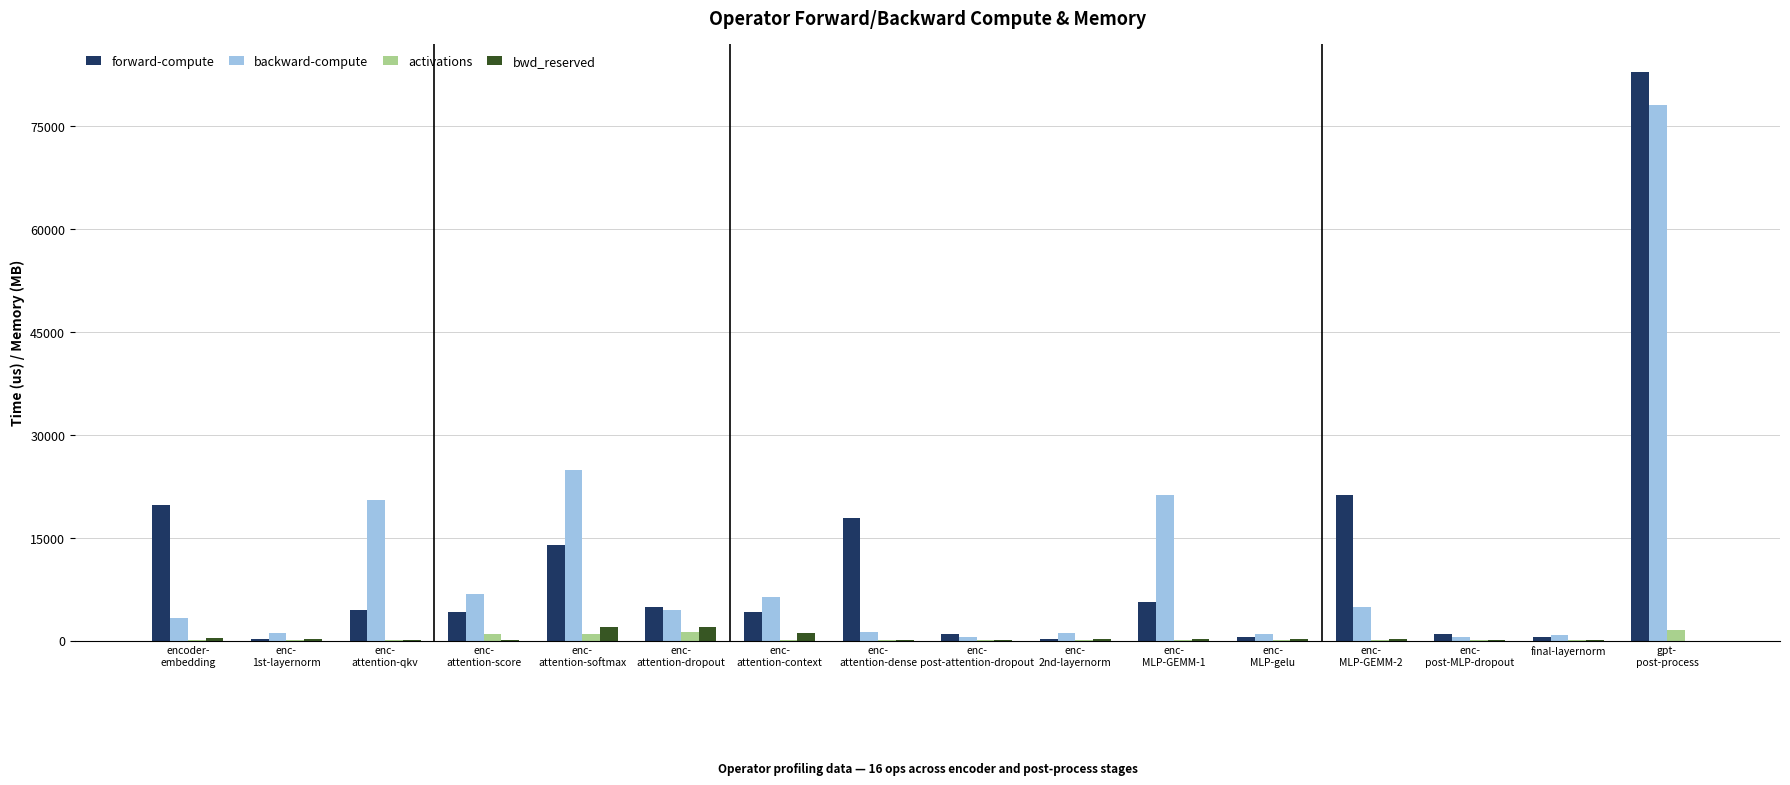

What is the maximum value shown in the chart?

82864.1